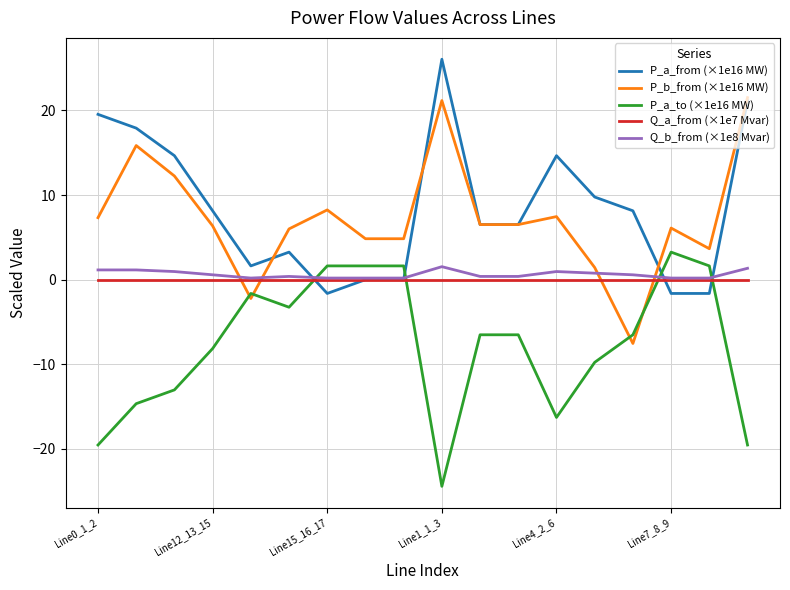

What is the lowest value of the P_a_to (×1e16 MW) series?

-24.4